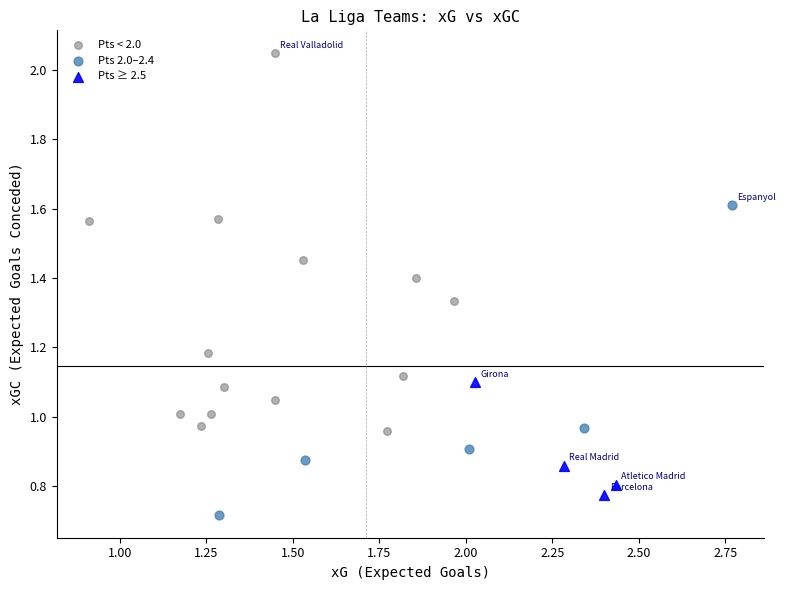

Which series contains the lowest Y value?

Pts 2.0–2.4